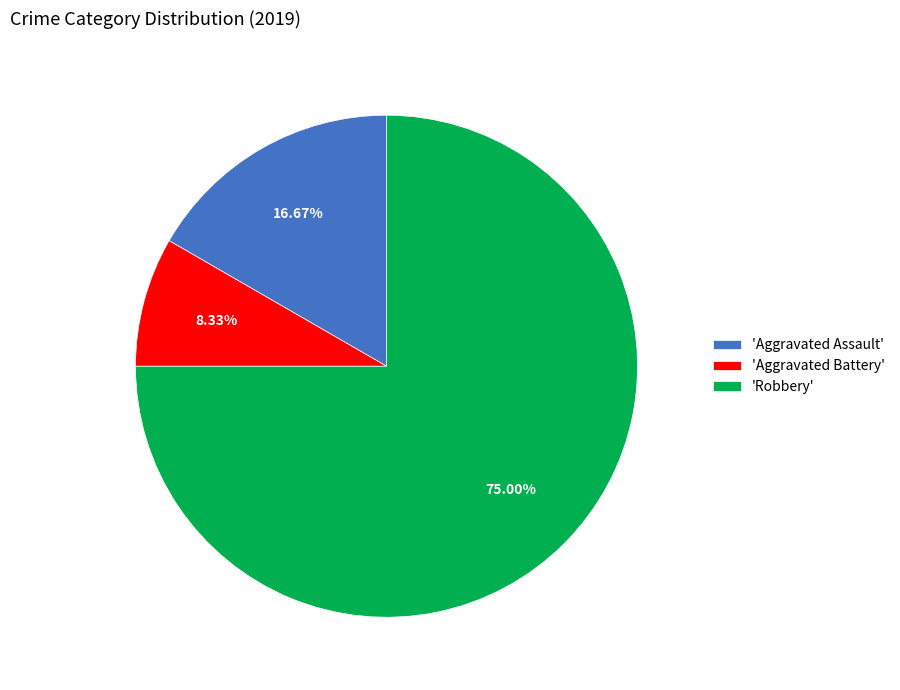

Which category has the biggest portion of the pie?

'Robbery'